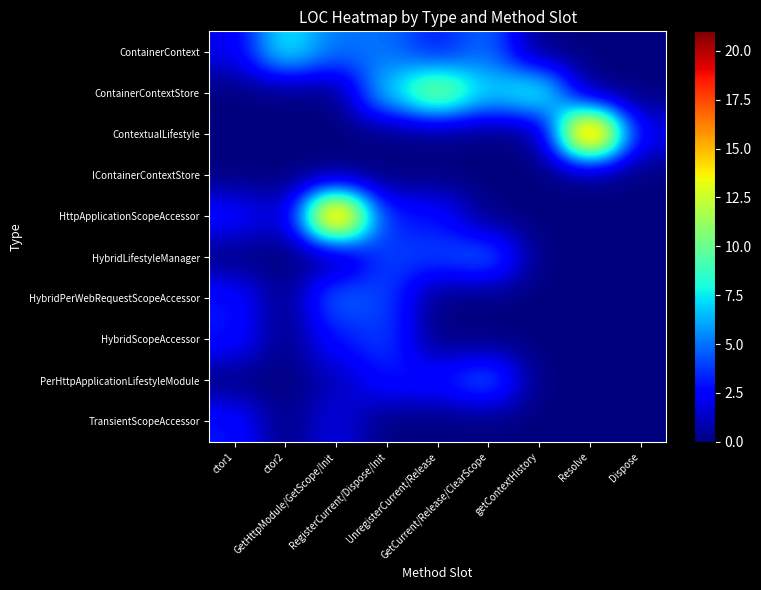

Reading left to right, what are all the values shown in this chart?

ContainerContext: ctor1=2	ctor2=8	GetHttpModule/GetScope/Init=5	RegisterCurrent/Dispose/Init=5	UnregisterCurrent/Release=3	GetCurrent/Release/ClearScope=5	getContextHistory=0	Resolve=0	Dispose=0
ContainerContextStore: ctor1=0	ctor2=0	GetHttpModule/GetScope/Init=0	RegisterCurrent/Dispose/Init=7	UnregisterCurrent/Release=12	GetCurrent/Release/ClearScope=7	getContextHistory=9	Resolve=0	Dispose=0
ContextualLifestyle: ctor1=0	ctor2=0	GetHttpModule/GetScope/Init=0	RegisterCurrent/Dispose/Init=0	UnregisterCurrent/Release=0	GetCurrent/Release/ClearScope=0	getContextHistory=0	Resolve=21	Dispose=2
IContainerContextStore: ctor1=0	ctor2=0	GetHttpModule/GetScope/Init=0	RegisterCurrent/Dispose/Init=0	UnregisterCurrent/Release=0	GetCurrent/Release/ClearScope=0	getContextHistory=0	Resolve=0	Dispose=0
HttpApplicationScopeAccessor: ctor1=3	ctor2=1	GetHttpModule/GetScope/Init=20	RegisterCurrent/Dispose/Init=3	UnregisterCurrent/Release=3	GetCurrent/Release/ClearScope=0	getContextHistory=0	Resolve=0	Dispose=0
HybridLifestyleManager: ctor1=0	ctor2=0	GetHttpModule/GetScope/Init=0	RegisterCurrent/Dispose/Init=4	UnregisterCurrent/Release=4	GetCurrent/Release/ClearScope=5	getContextHistory=0	Resolve=0	Dispose=0
HybridPerWebRequestScopeAccessor: ctor1=3	ctor2=0	GetHttpModule/GetScope/Init=5	RegisterCurrent/Dispose/Init=4	UnregisterCurrent/Release=0	GetCurrent/Release/ClearScope=0	getContextHistory=0	Resolve=0	Dispose=0
HybridScopeAccessor: ctor1=3	ctor2=0	GetHttpModule/GetScope/Init=3	RegisterCurrent/Dispose/Init=4	UnregisterCurrent/Release=0	GetCurrent/Release/ClearScope=0	getContextHistory=0	Resolve=0	Dispose=0
PerHttpApplicationLifestyleModule: ctor1=0	ctor2=0	GetHttpModule/GetScope/Init=1	RegisterCurrent/Dispose/Init=3	UnregisterCurrent/Release=3	GetCurrent/Release/ClearScope=5	getContextHistory=0	Resolve=0	Dispose=0
TransientScopeAccessor: ctor1=3	ctor2=0	GetHttpModule/GetScope/Init=2	RegisterCurrent/Dispose/Init=0	UnregisterCurrent/Release=0	GetCurrent/Release/ClearScope=0	getContextHistory=0	Resolve=0	Dispose=0